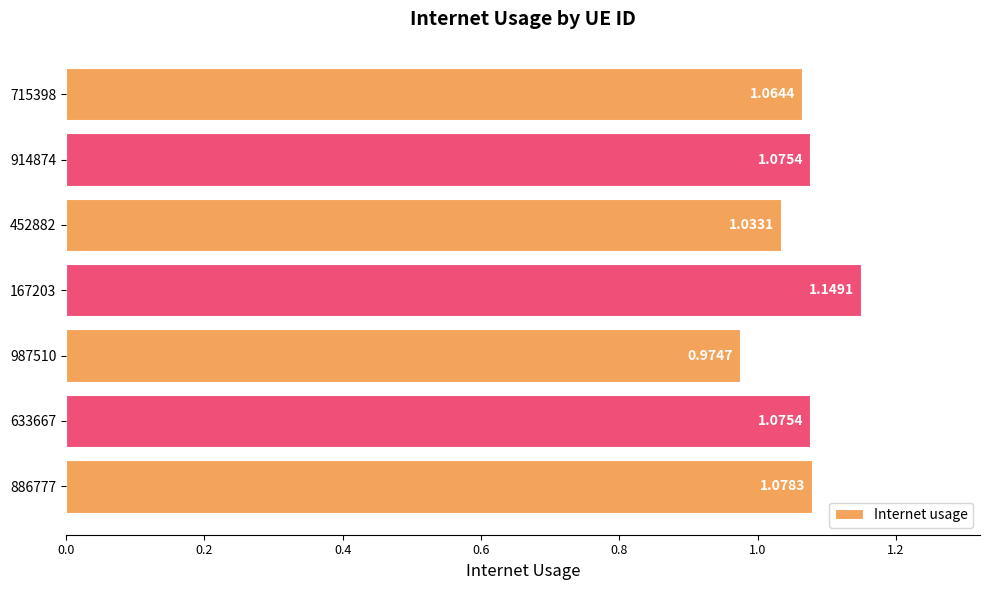

What is the sum of the values at 886777 and 167203?

2.2